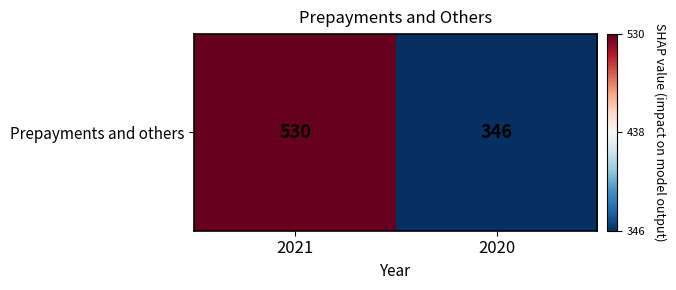

At which category does the chart reach its minimum across all series?

2020